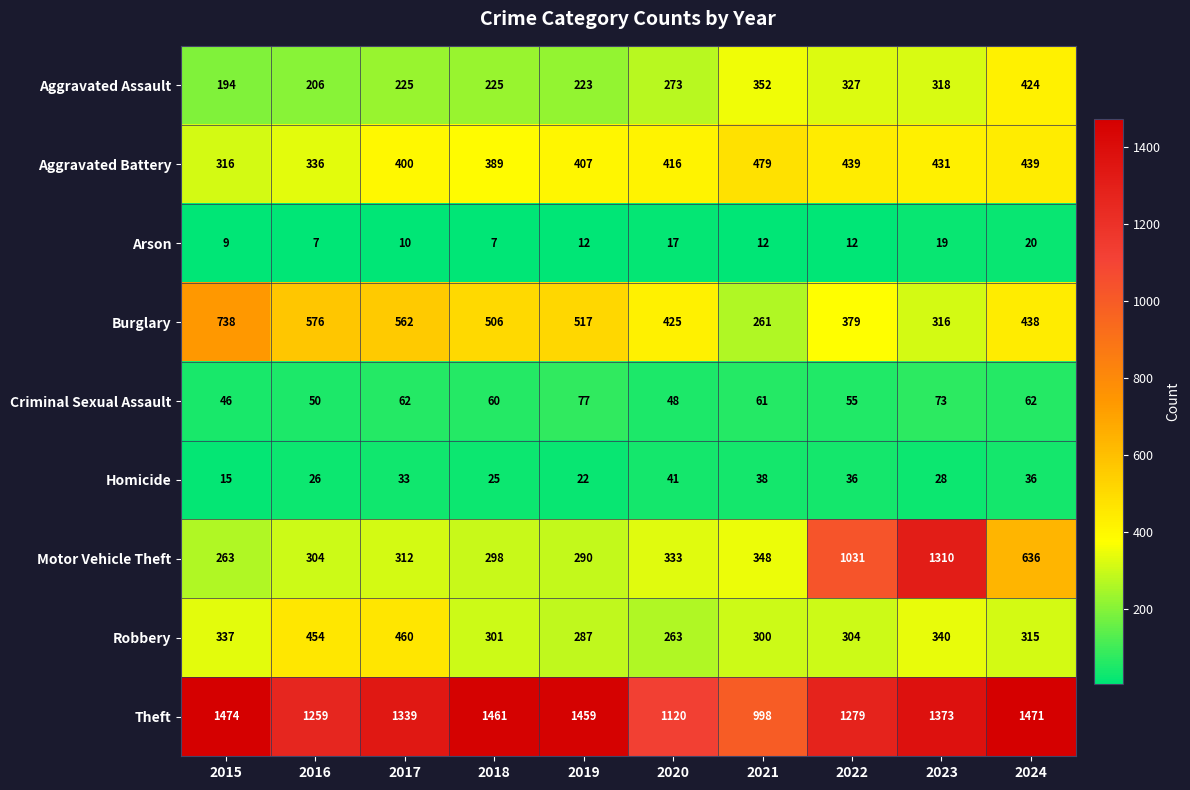

Is it true that Aggravated Assault equals 225 at 2021?

False